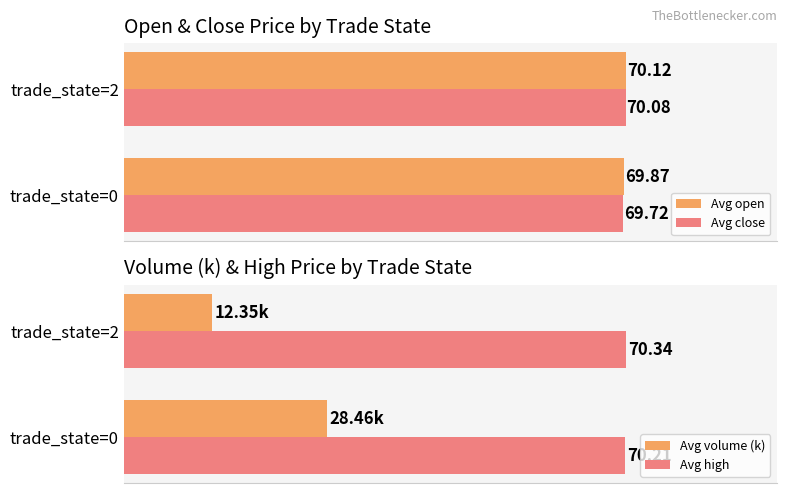

What is the average value of the Avg close series?

69.9